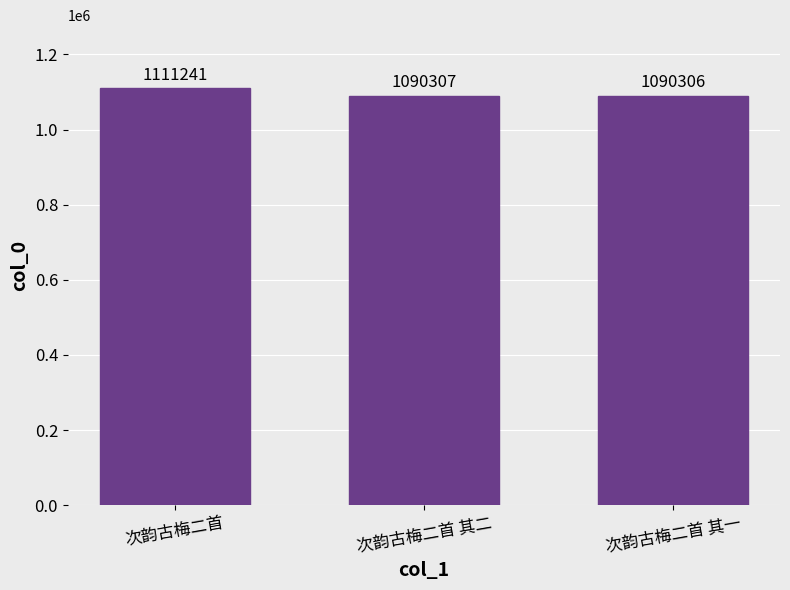

What is the change in value from 次韵古梅二首 to 次韵古梅二首 其一?

-20935